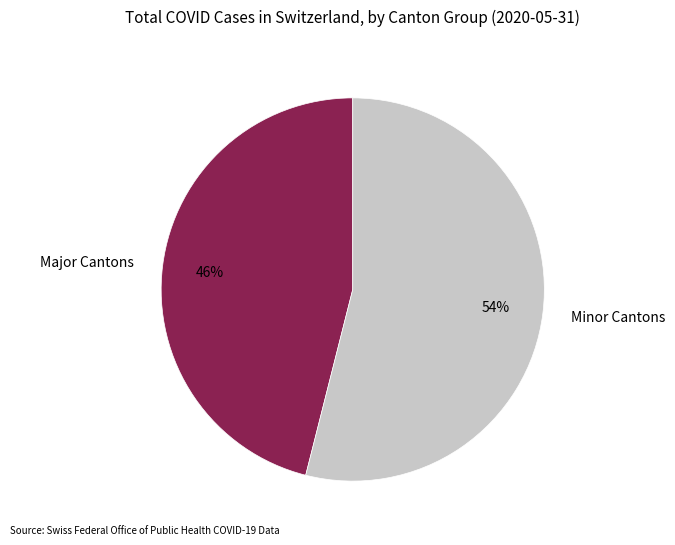

Which slice is the largest?

Minor Cantons